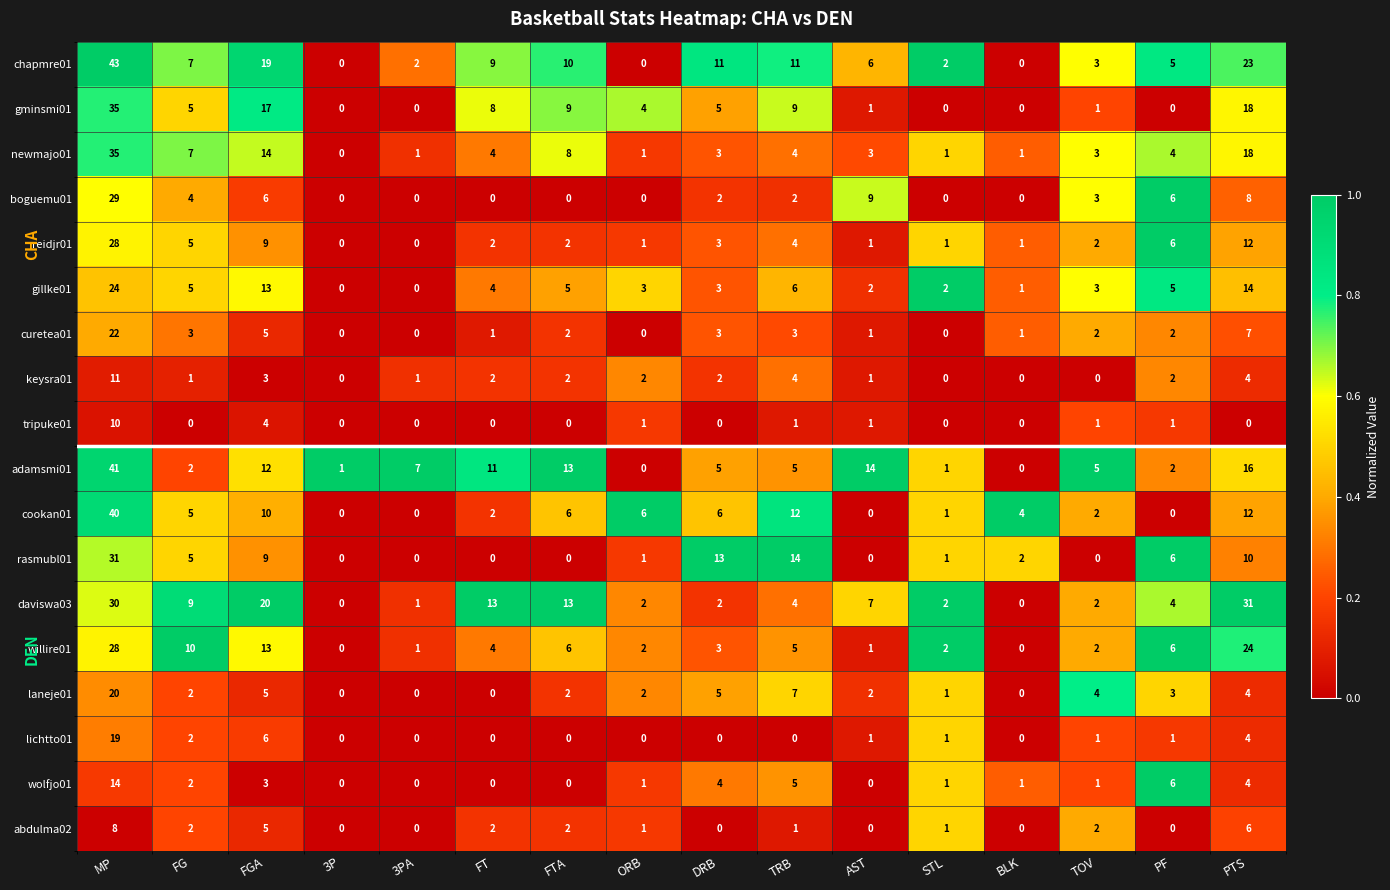

What is the difference between the highest and lowest values at 3P?

1